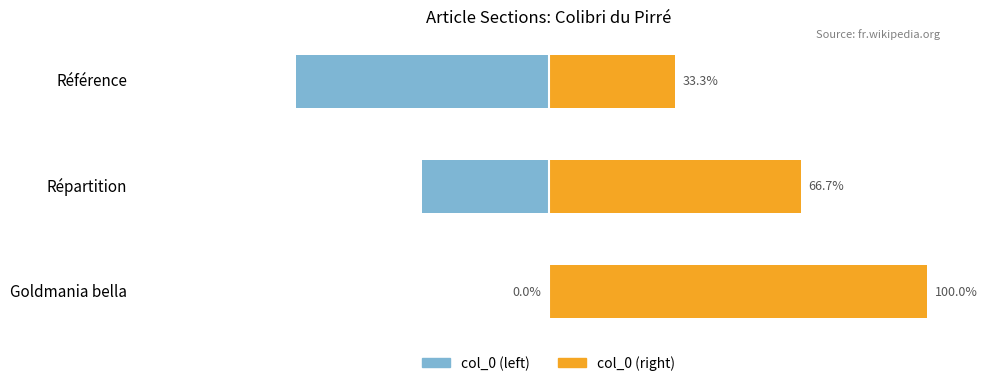

How many data points in col_0 (right) are less than 66?

1